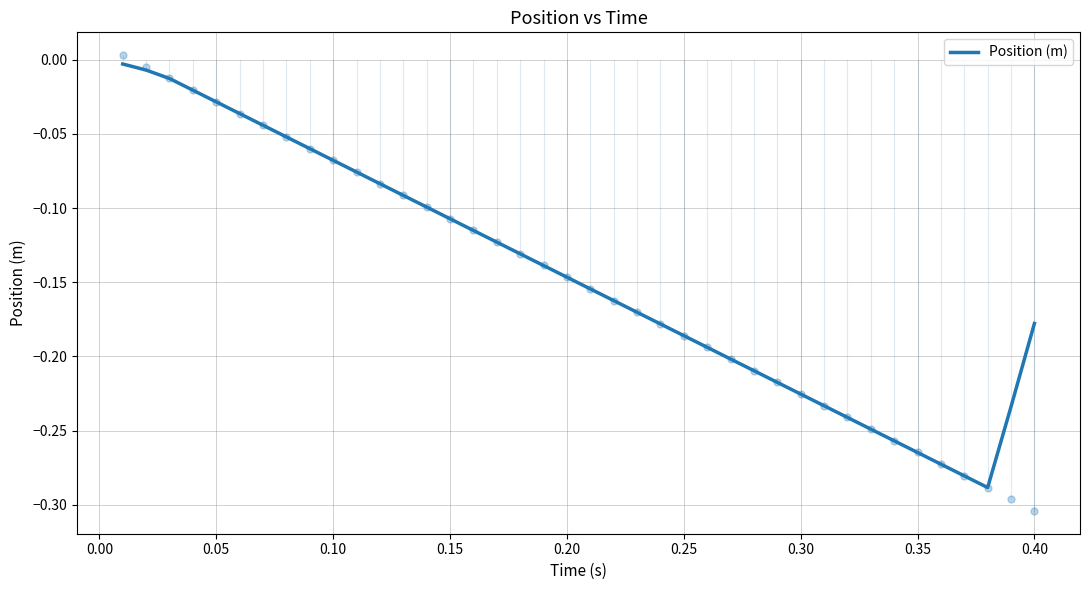

The chart shows a value of -0.1 at 0.25. True or false?

False